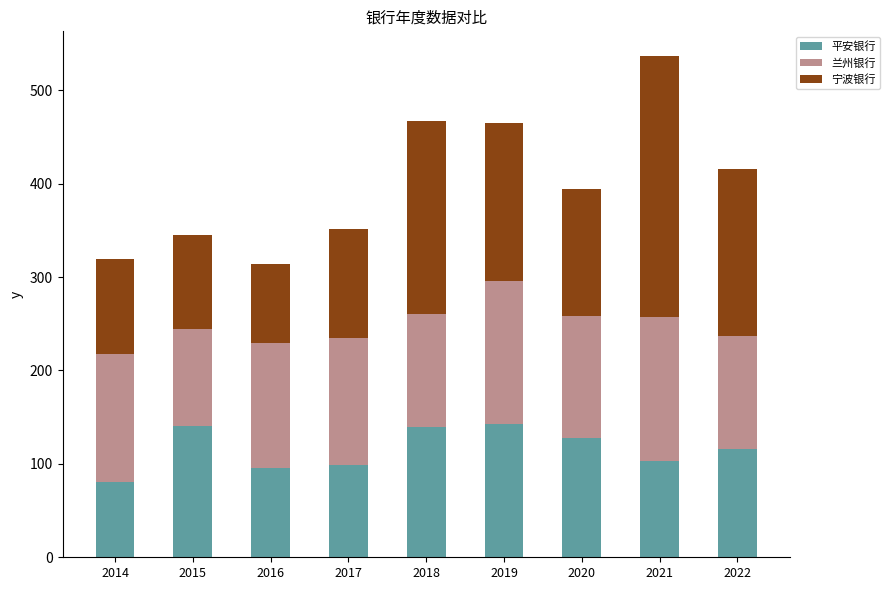

What is the difference between the maximum and second lowest values in the 平安银行 series?

47.3